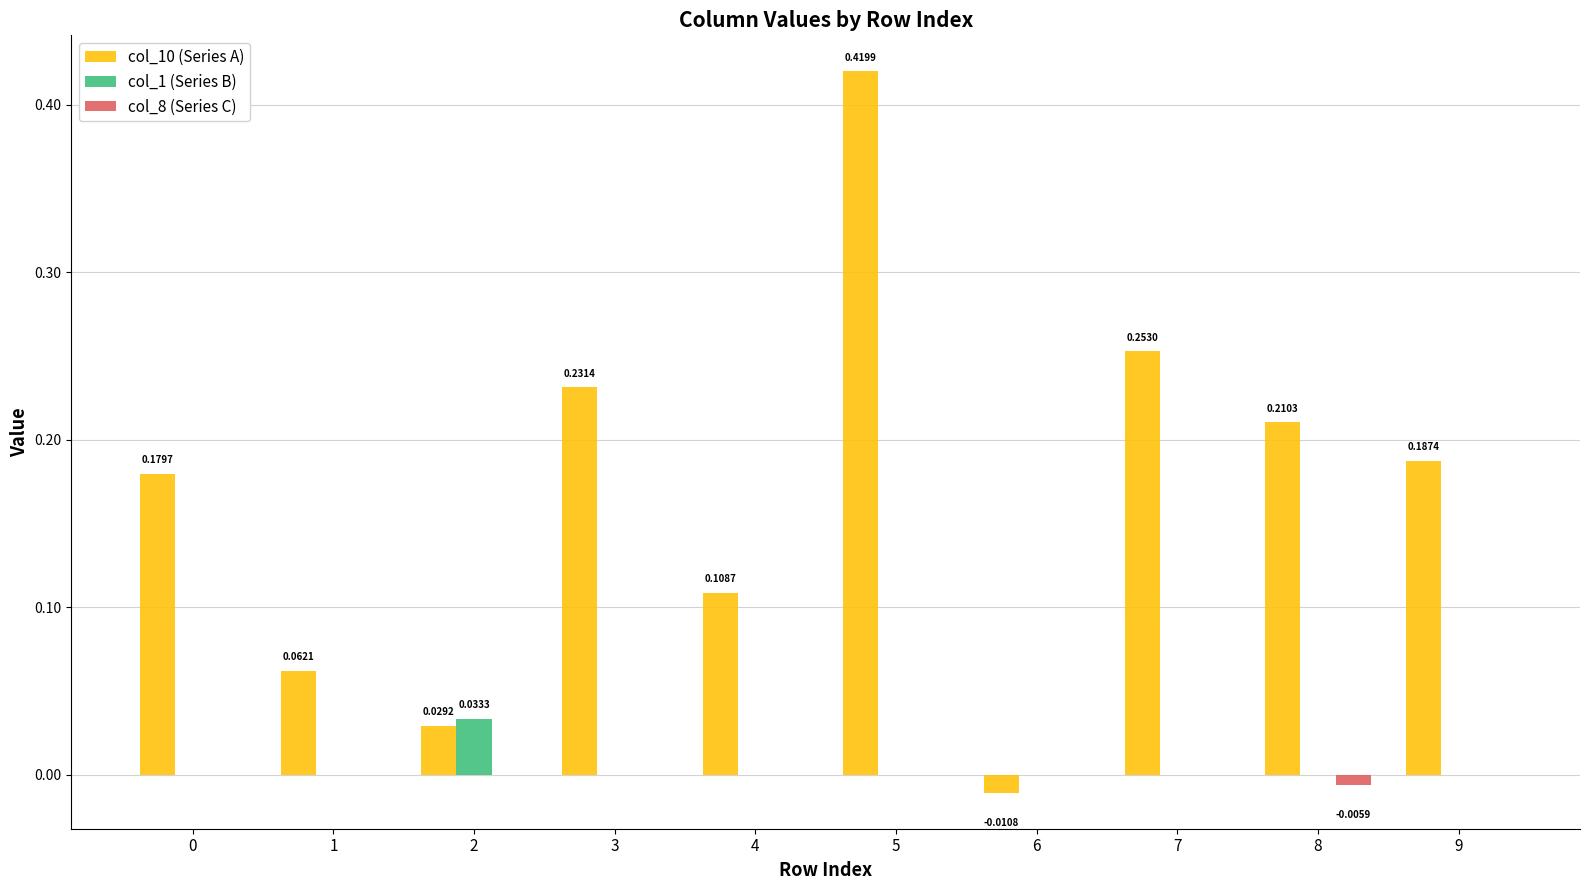

Between 2 and 6, which series saw the biggest shift?

col_10 (Series A)